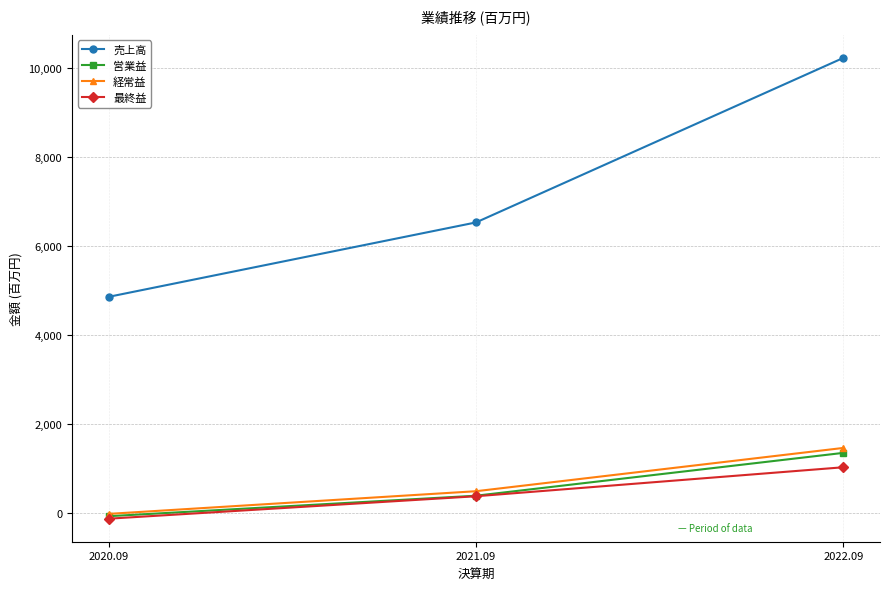

What are all the series names shown in the legend?

売上高, 営業益, 経常益, 最終益